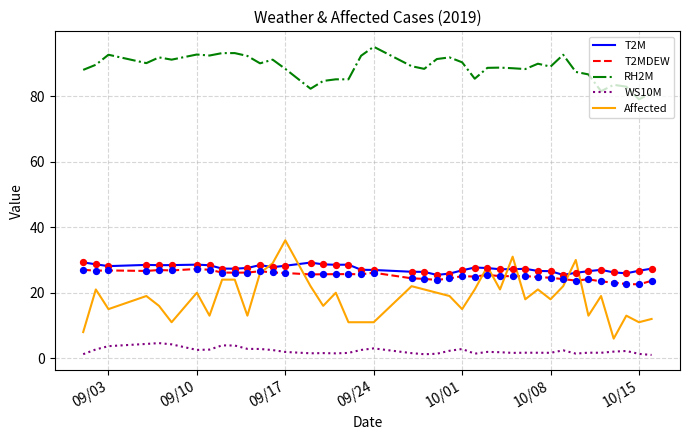

Which series has the widest spread of values?

Affected